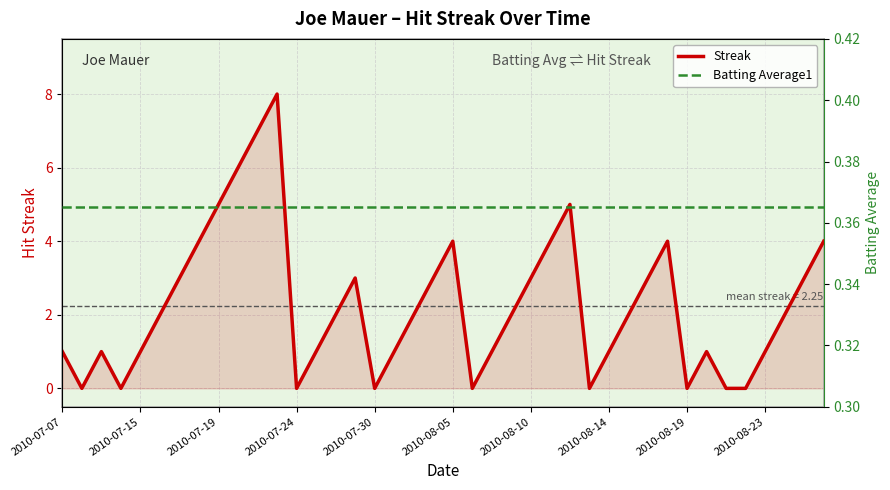

The value of Streak at 2010-07-07 is 1. True or false?

True